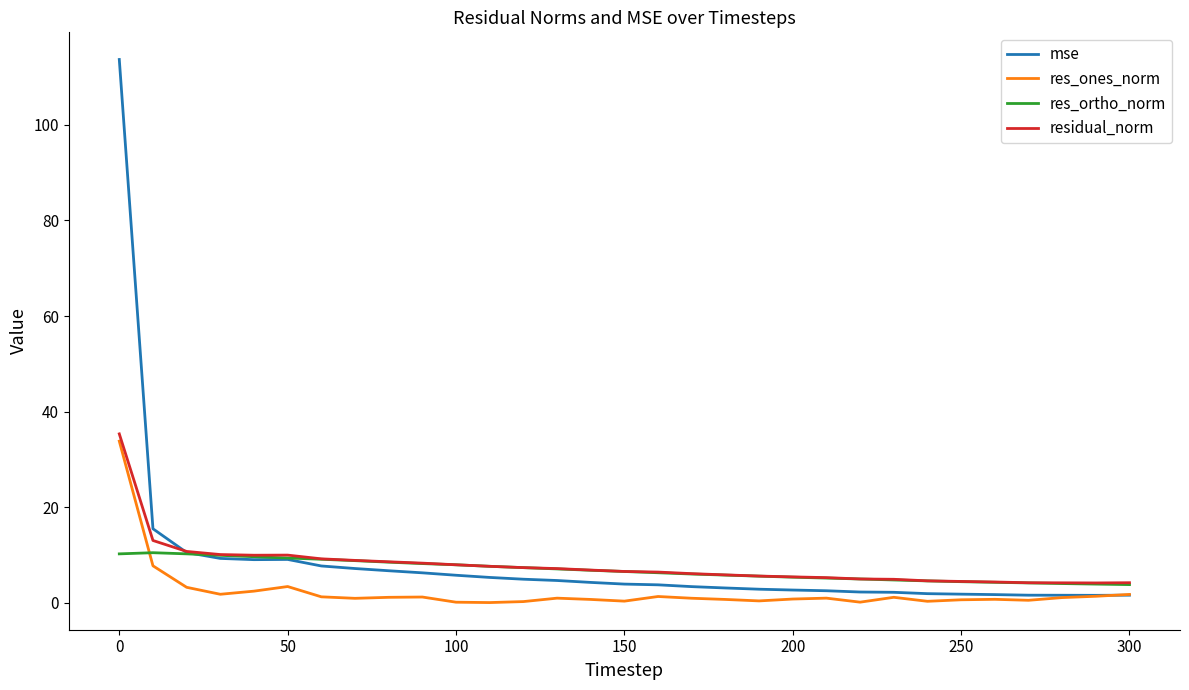

What is the maximum value for mse?

113.7